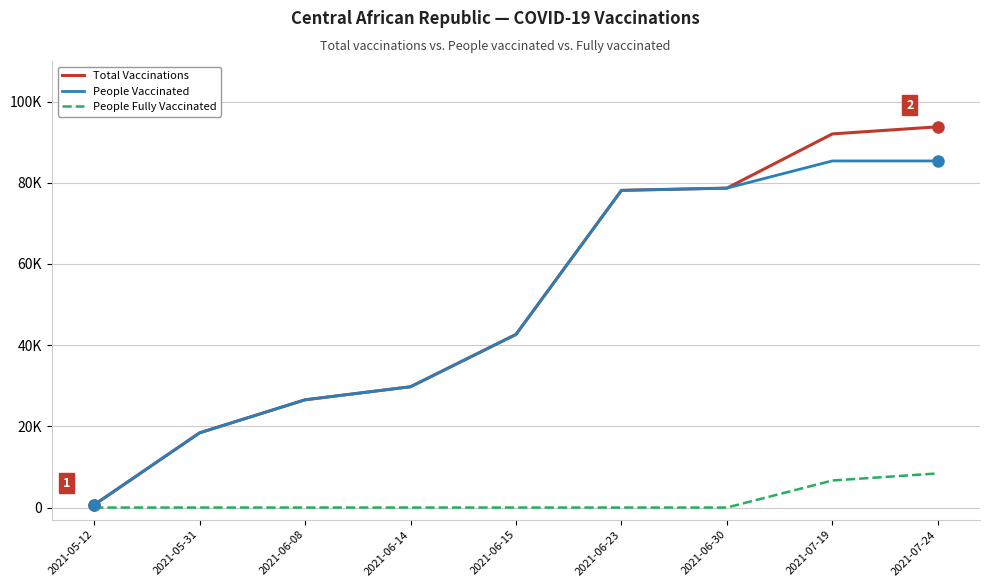

What are all the series names shown in the legend?

Total Vaccinations, People Vaccinated, People Fully Vaccinated